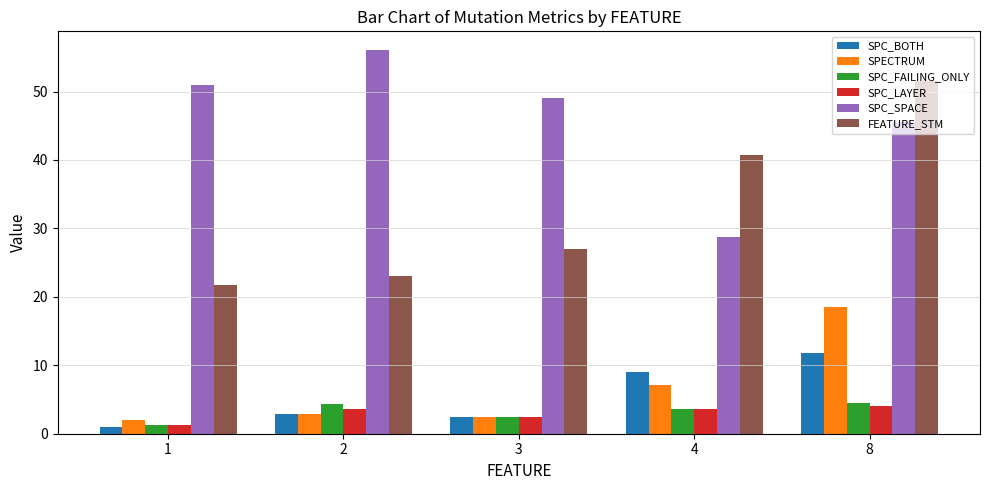

What is the value of the SPC_LAYER bar at the 2nd from the left?

3.7